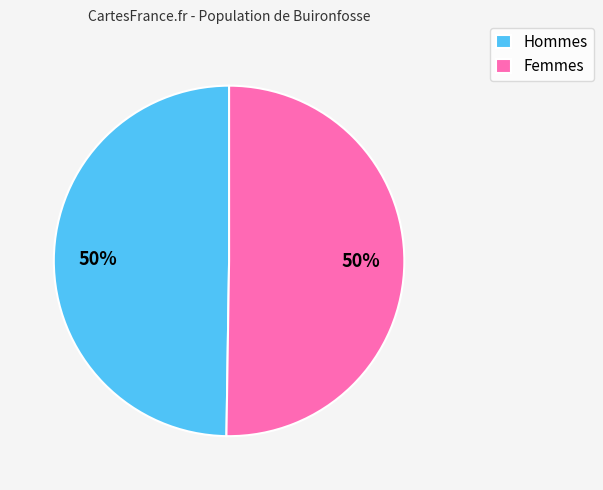

Is it true that Hommes is 50% of the pie?

True